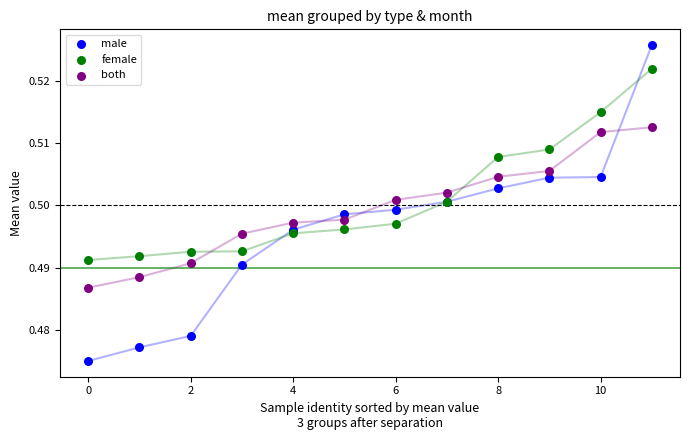

Which series reaches the minimum Y coordinate?

male